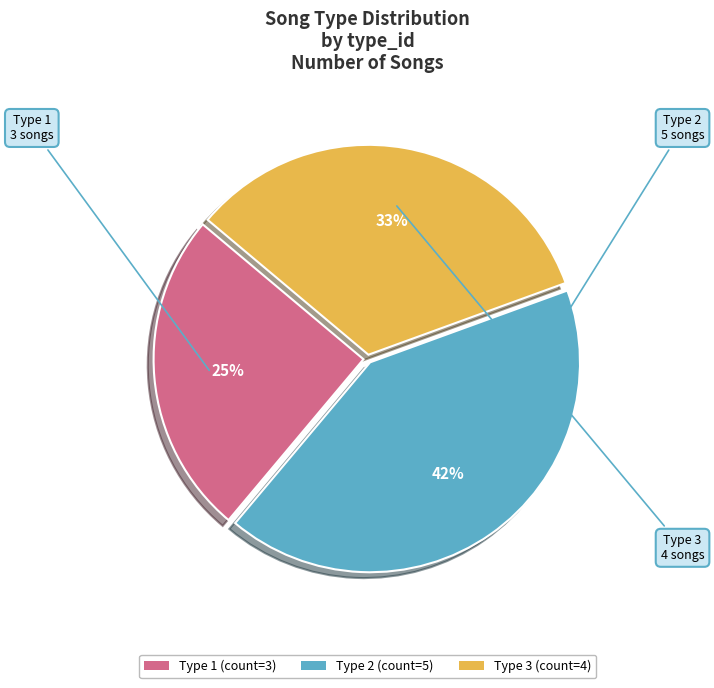

To the nearest percent, what percentage of the pie is Type 3?

33%